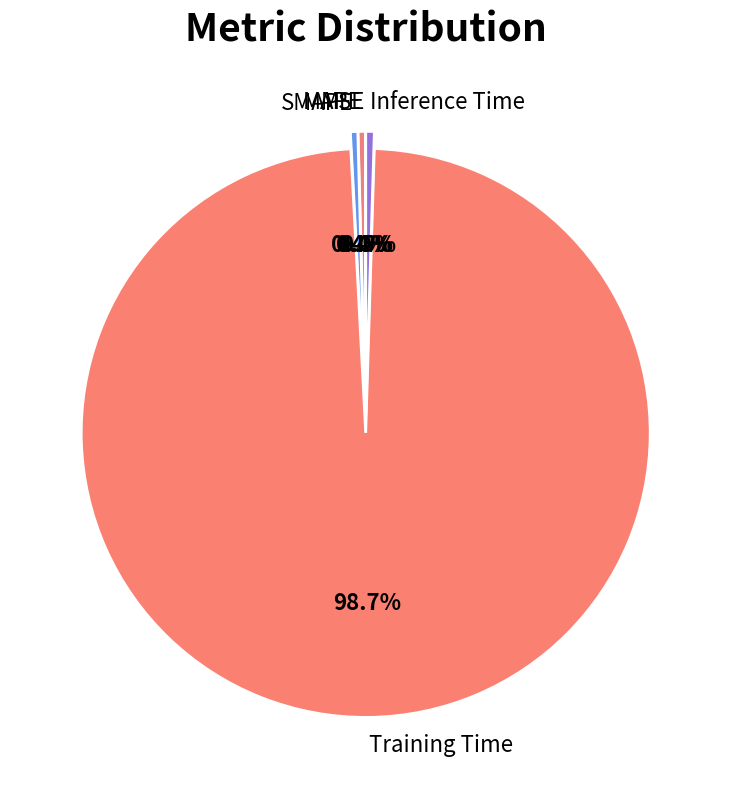

Which slice is the largest?

Training Time